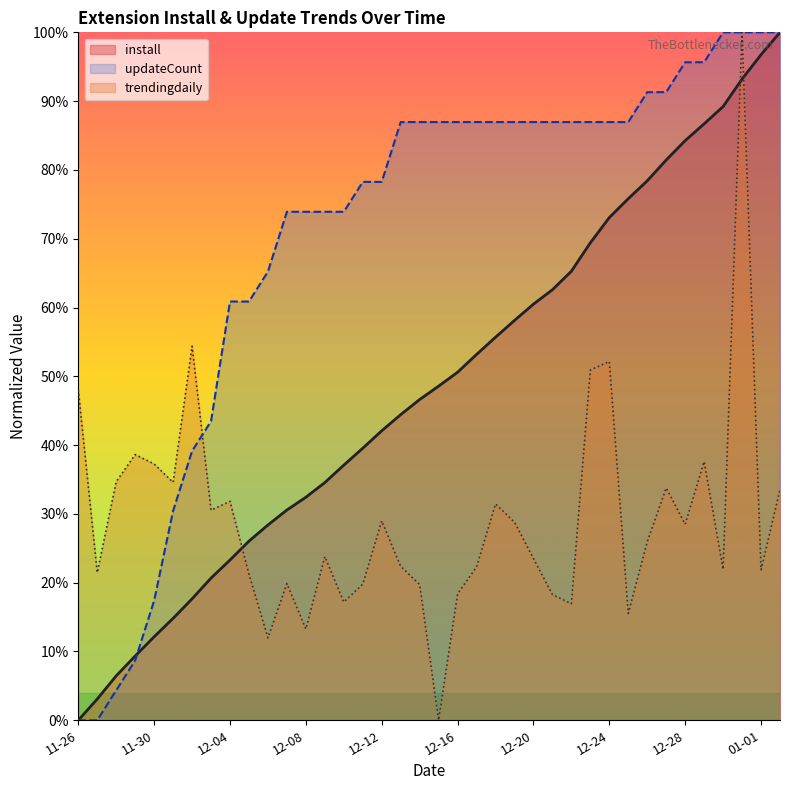

True or false: install has more than 0 interior local peaks.

False